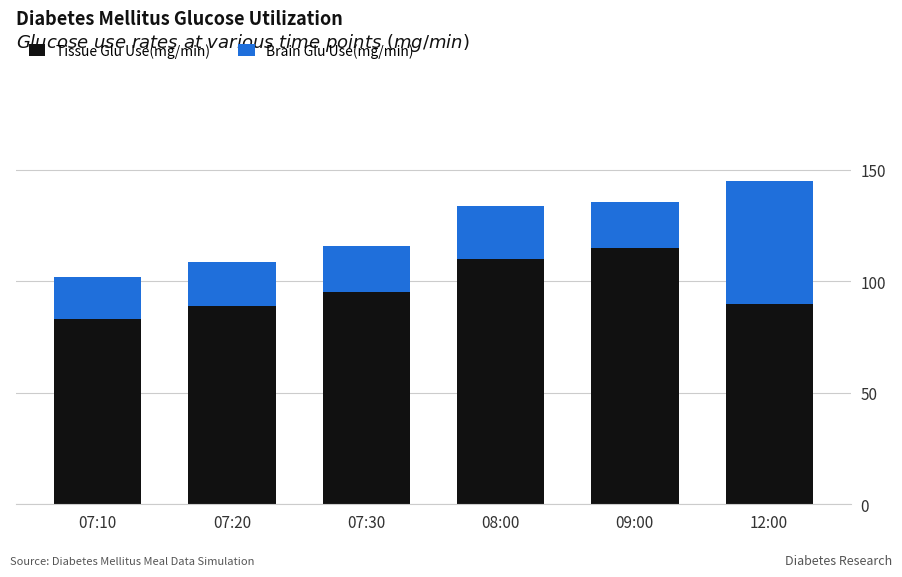

Does the chart contain any negative values?

No